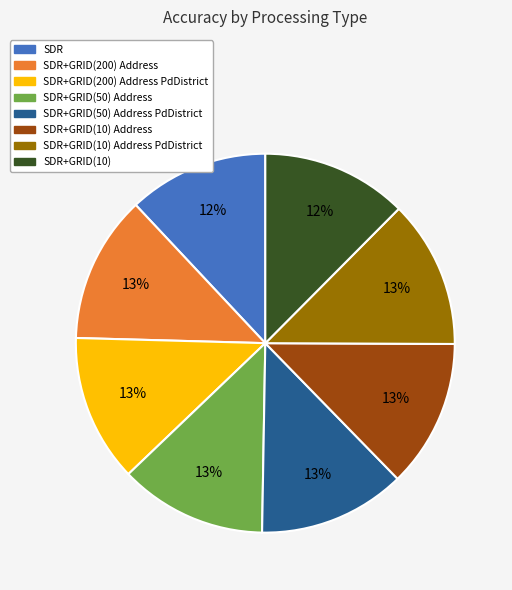

Is there a majority slice in this chart?

No